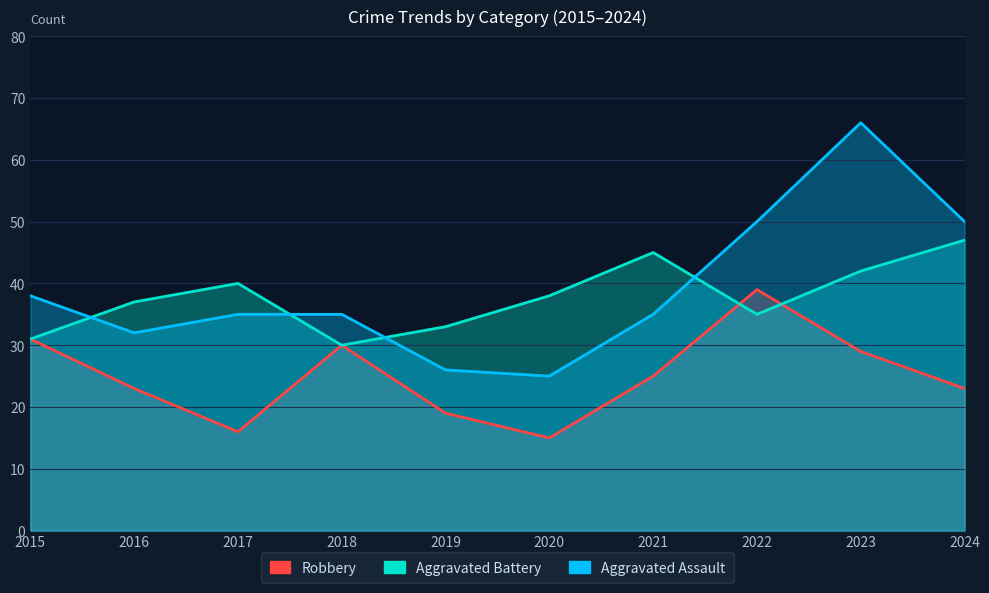

At 2021, list the series in order from largest to smallest.

Aggravated Battery, Aggravated Assault, Robbery